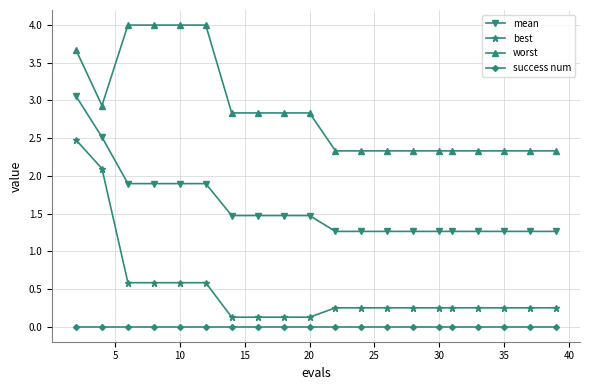

Rank the series by their average value, from highest to lowest.

worst, mean, best, success num